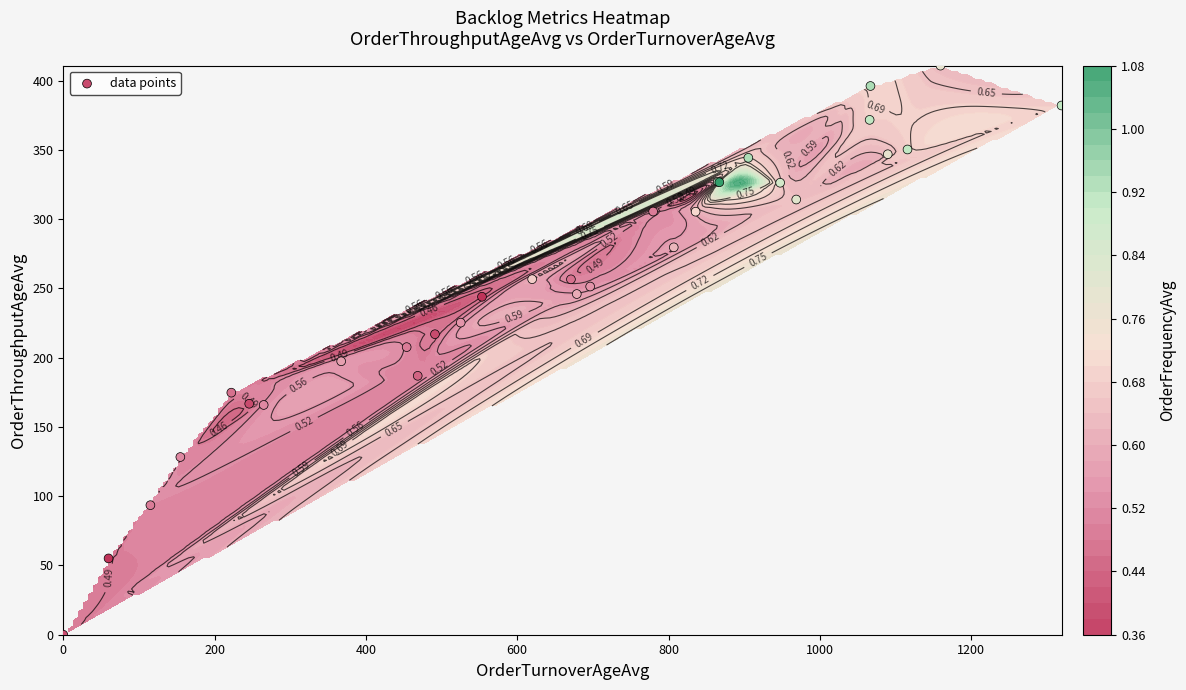

What is the change in value from 18 to 22?

+64.6